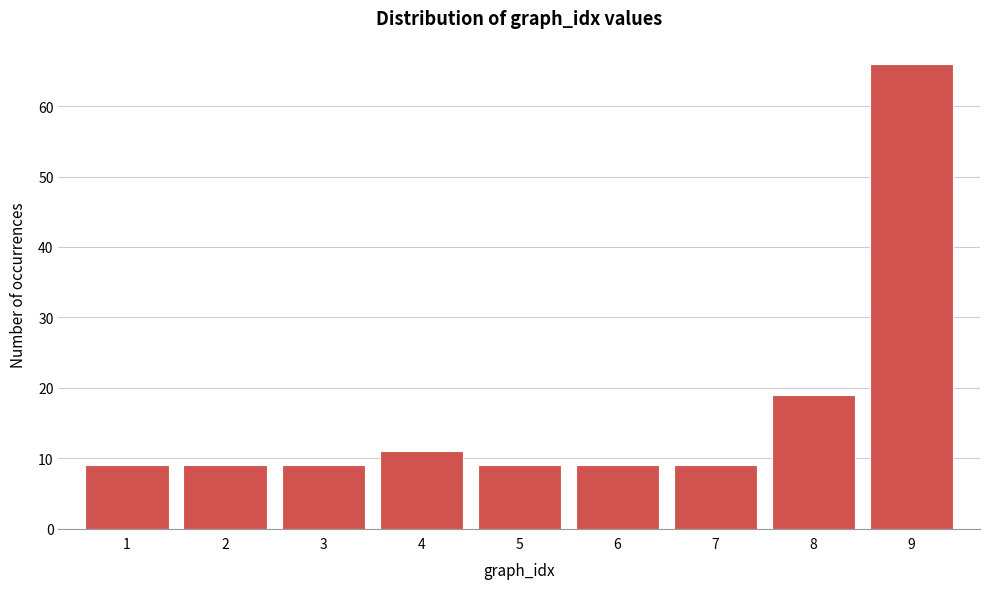

Which range on the x-axis has the tallest bar?

8.5 to 9.5